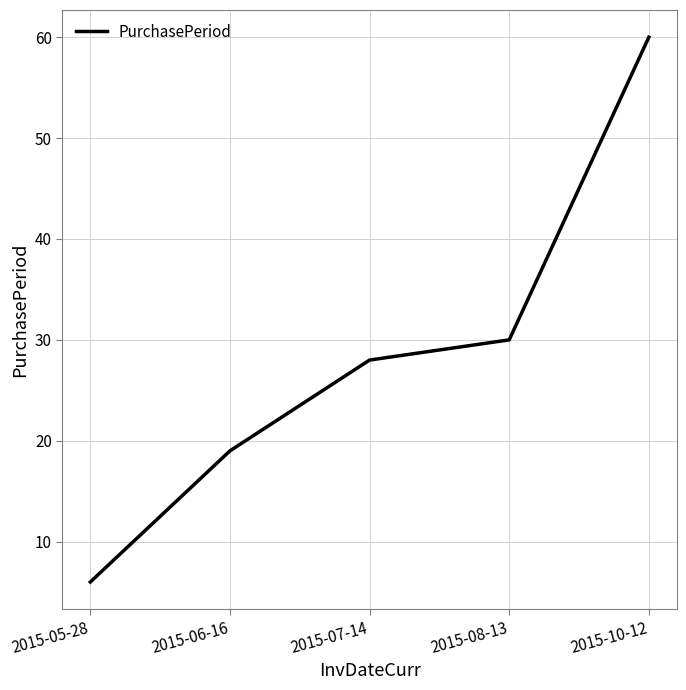

The value at 2015-05-28 is 2. True or false?

False